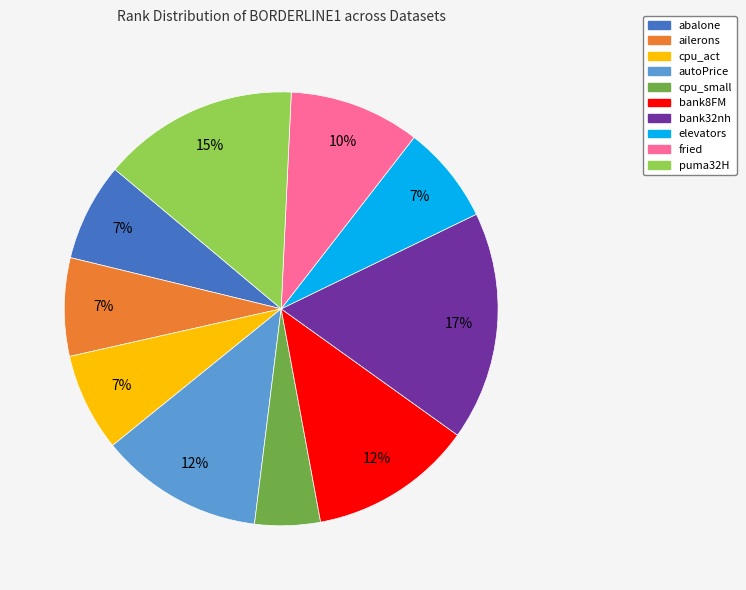

To the nearest percent, what is the difference between the fried and bank8FM slice percentages?

2%